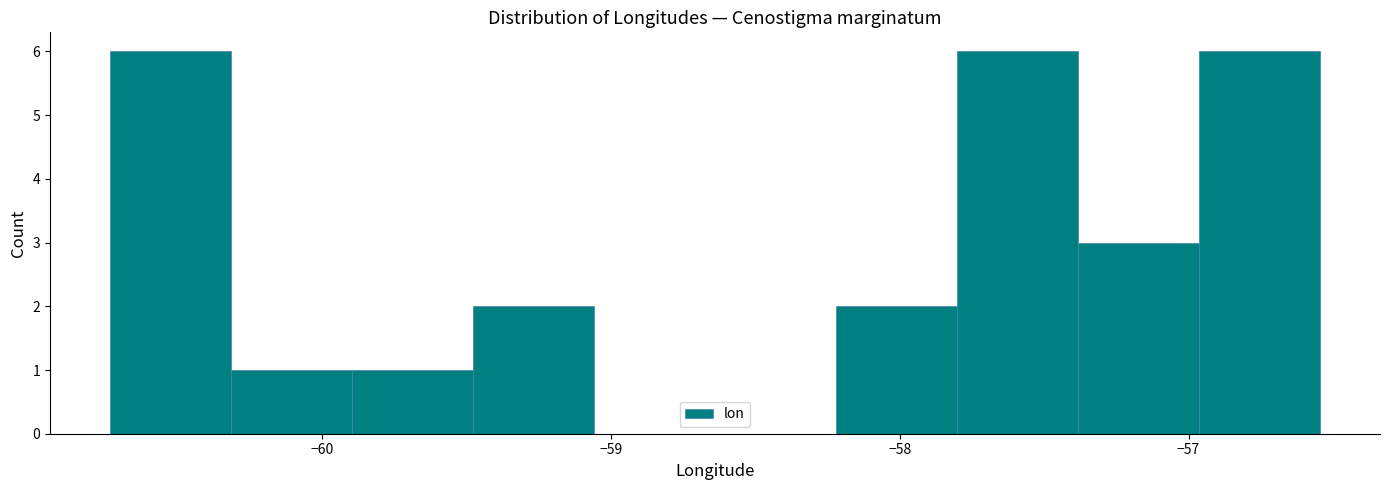

Reading left to right, list every bar in this chart as the range it spans on the x-axis followed by its height. Neither the bar edges nor the heights are printed on the chart, so give them approximately, as read against the axes.

-60.7 to -60.3: 6
-60.3 to -59.9: 1
-59.9 to -59.5: 1
-59.5 to -59.1: 2
-59.1 to -58.6: 0
-58.6 to -58.2: 0
-58.2 to -57.8: 2
-57.8 to -57.4: 6
-57.4 to -57.0: 3
-57.0 to -56.5: 6